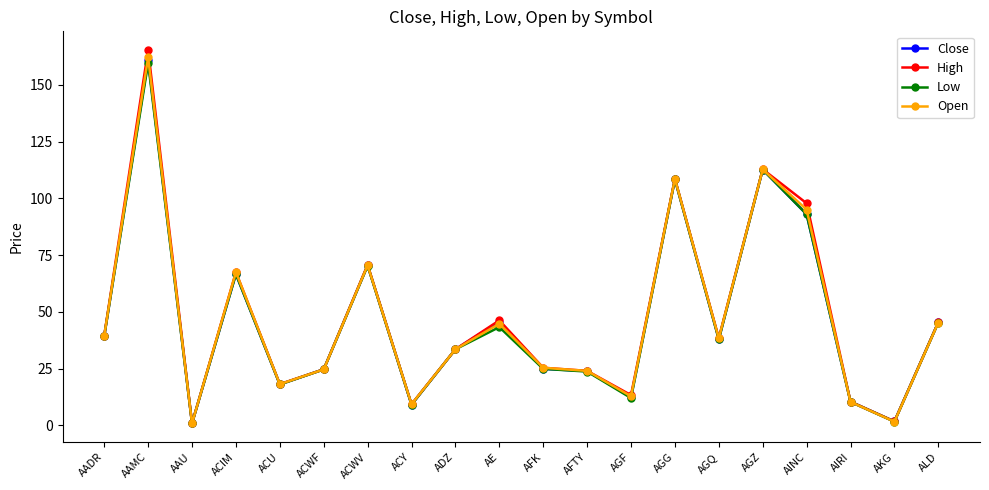

At which category does Low reach its first local valley?

AAU